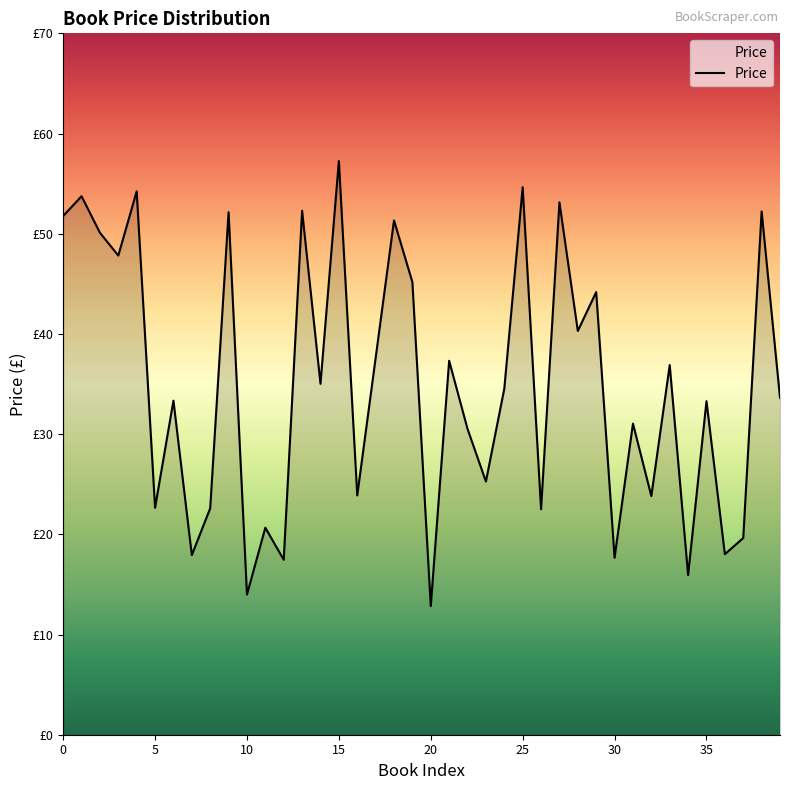

Does the chart display data point markers on the line(s)?

No